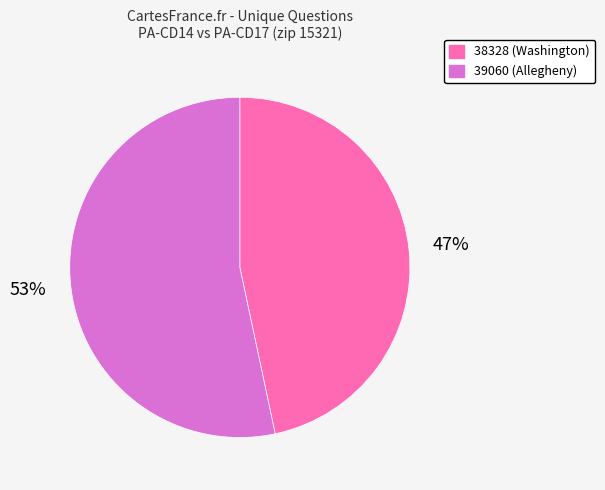

To the nearest percent, what percentage of the pie is 38328?

47%